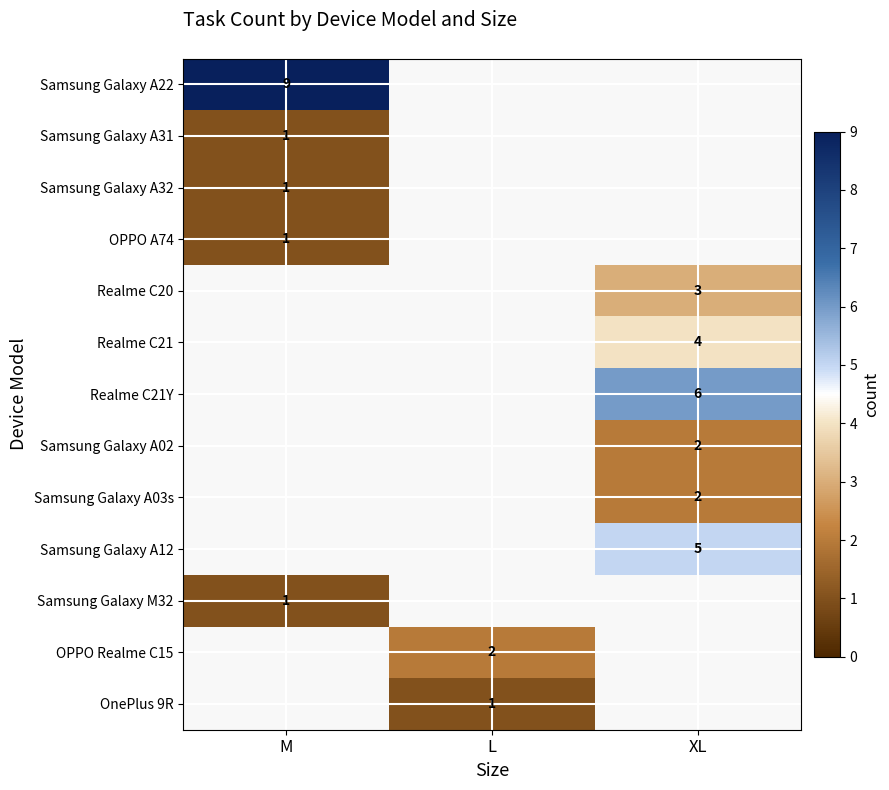

The value of Realme C21Y at XL is 6. True or false?

True